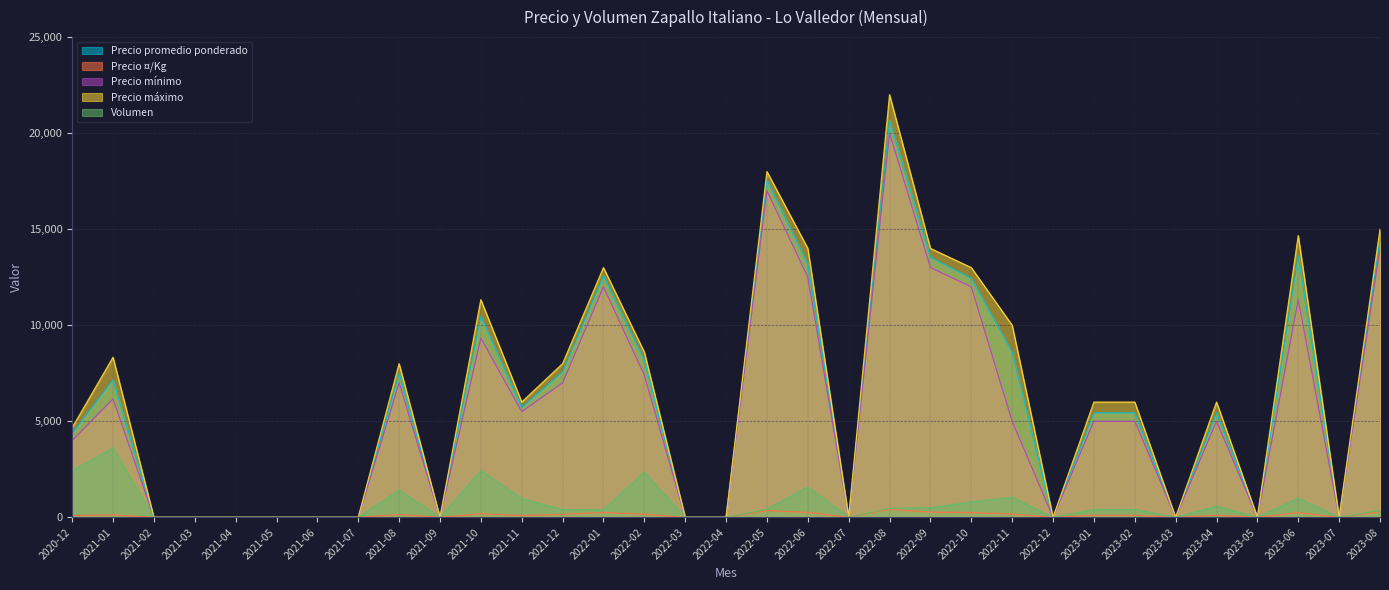

Which series has the largest total across all categories?

Precio máximo